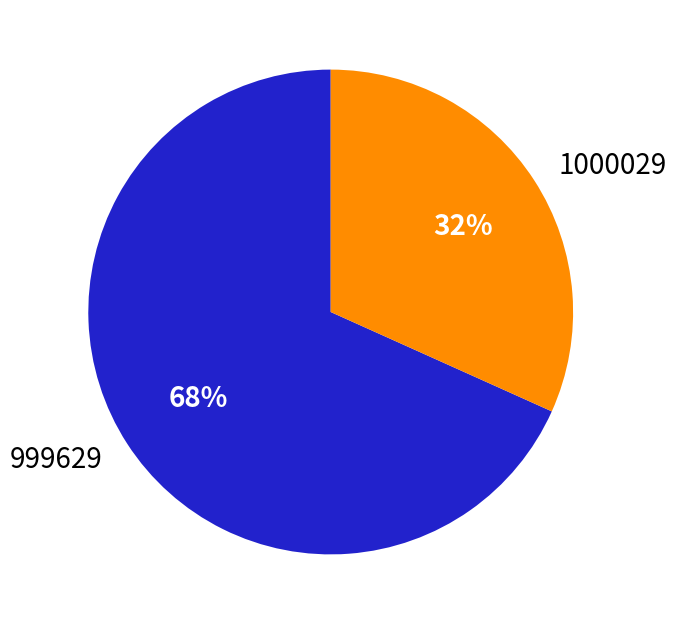

What is the largest slice in the pie chart?

999629